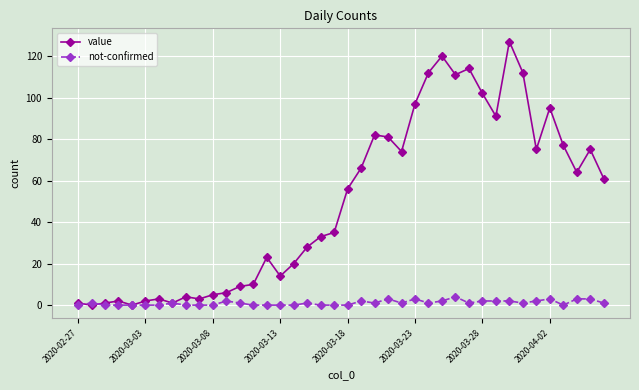

True or false: value has more than 0 points higher than both neighbors.

True